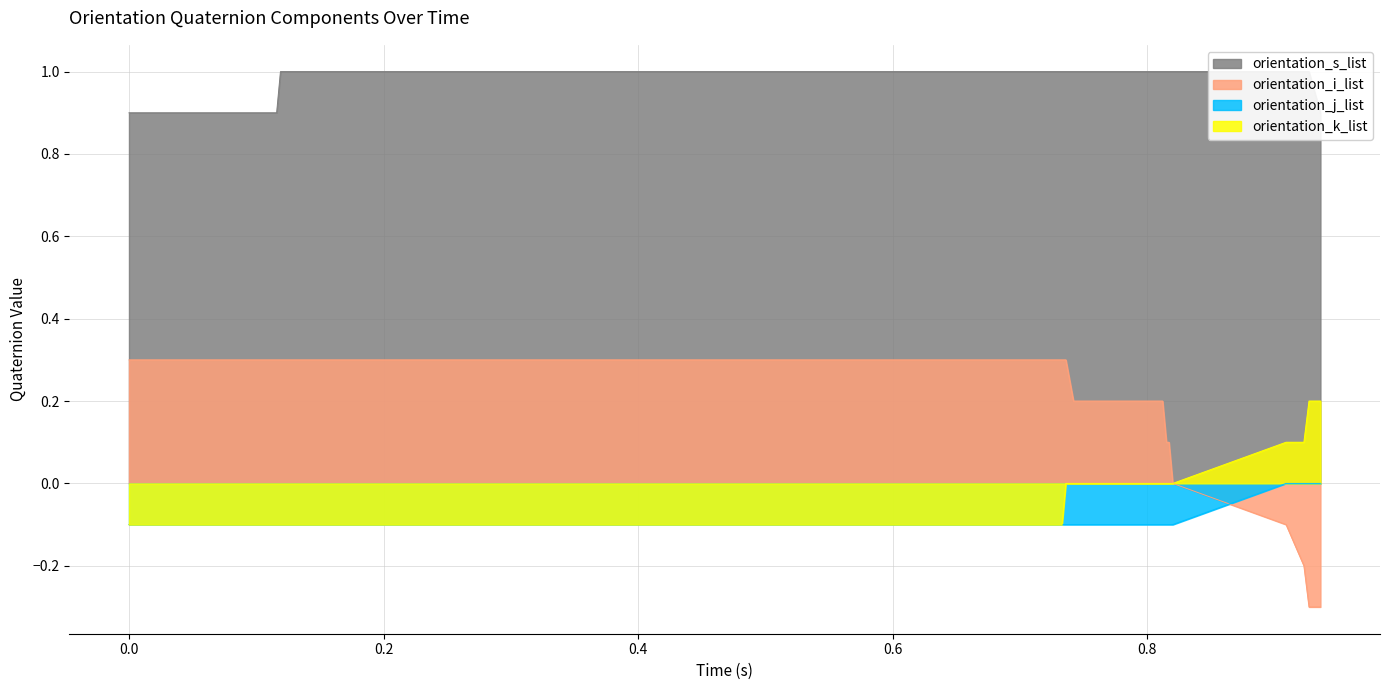

How many lines are shown in the chart?

4